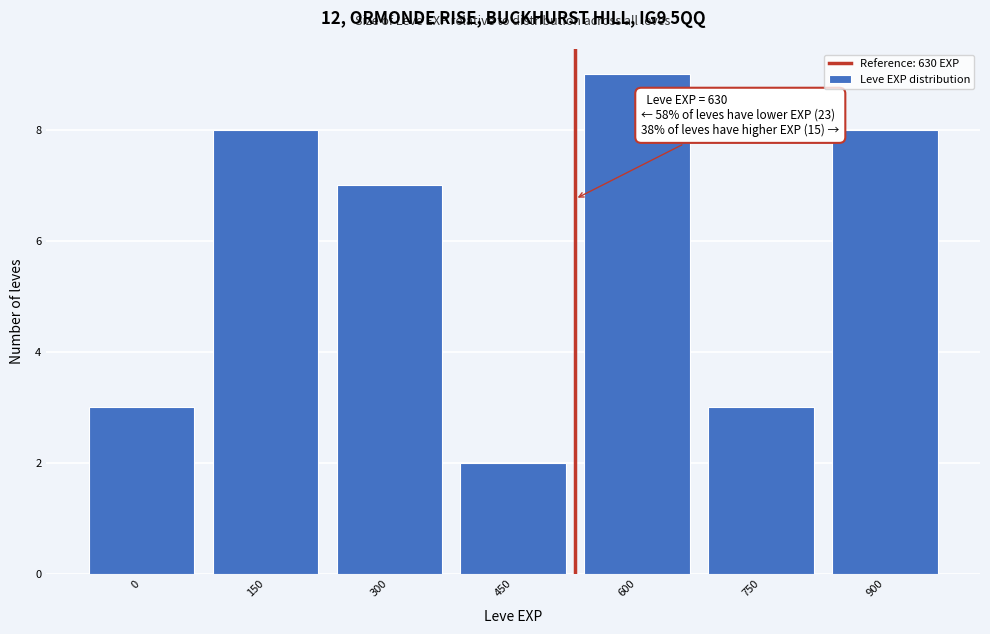

Reading right to left, extract all data points from this chart.

8	3	9	2	7	8	3